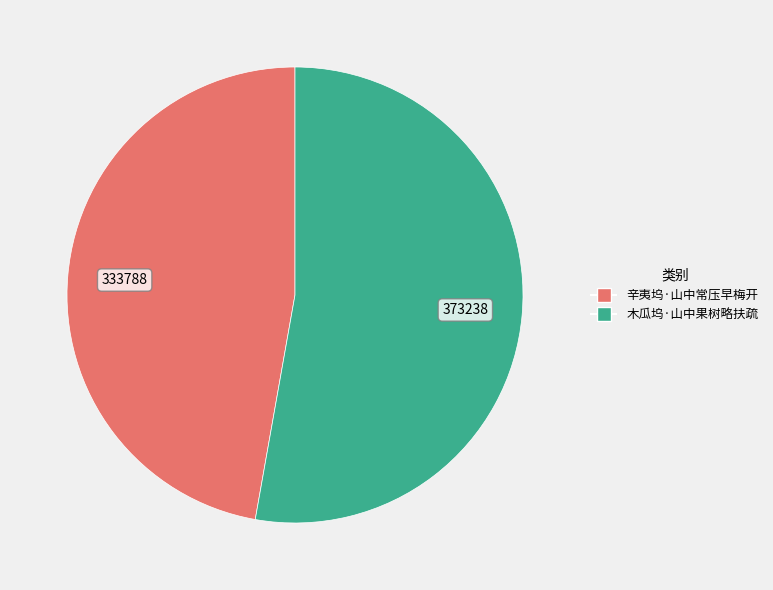

Is there any slice that represents more than half of the pie?

Yes